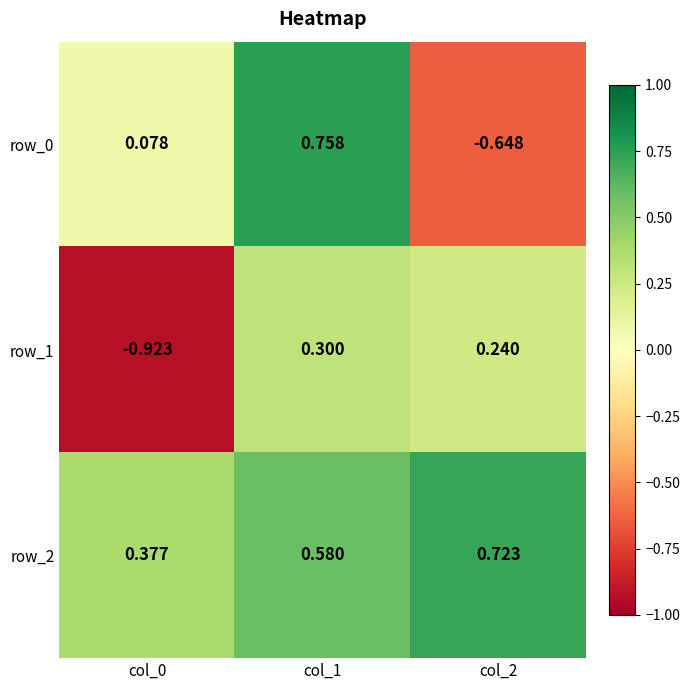

At how many categories does at least one series exceed 0?

3